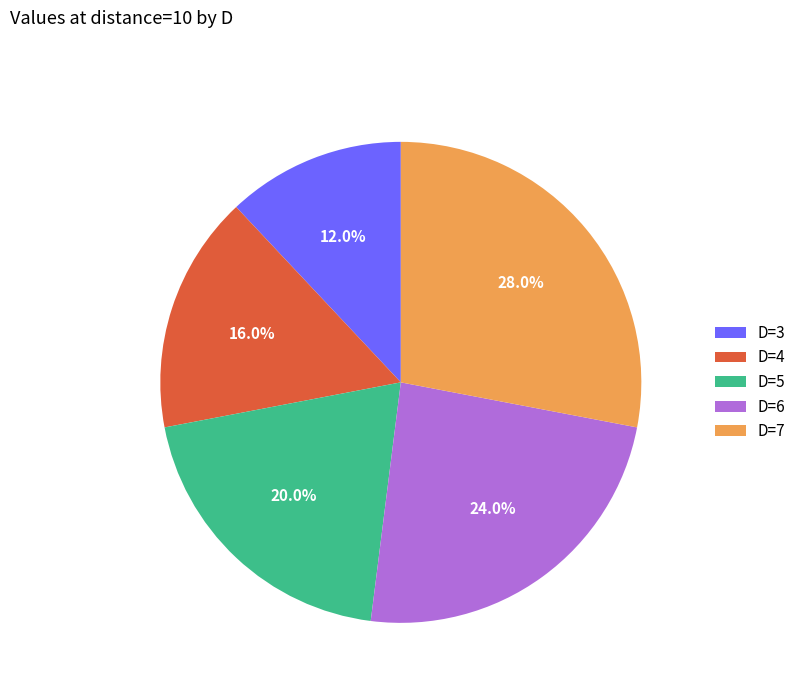

To the nearest percent, what is the difference between the largest and smallest slice percentages?

16%